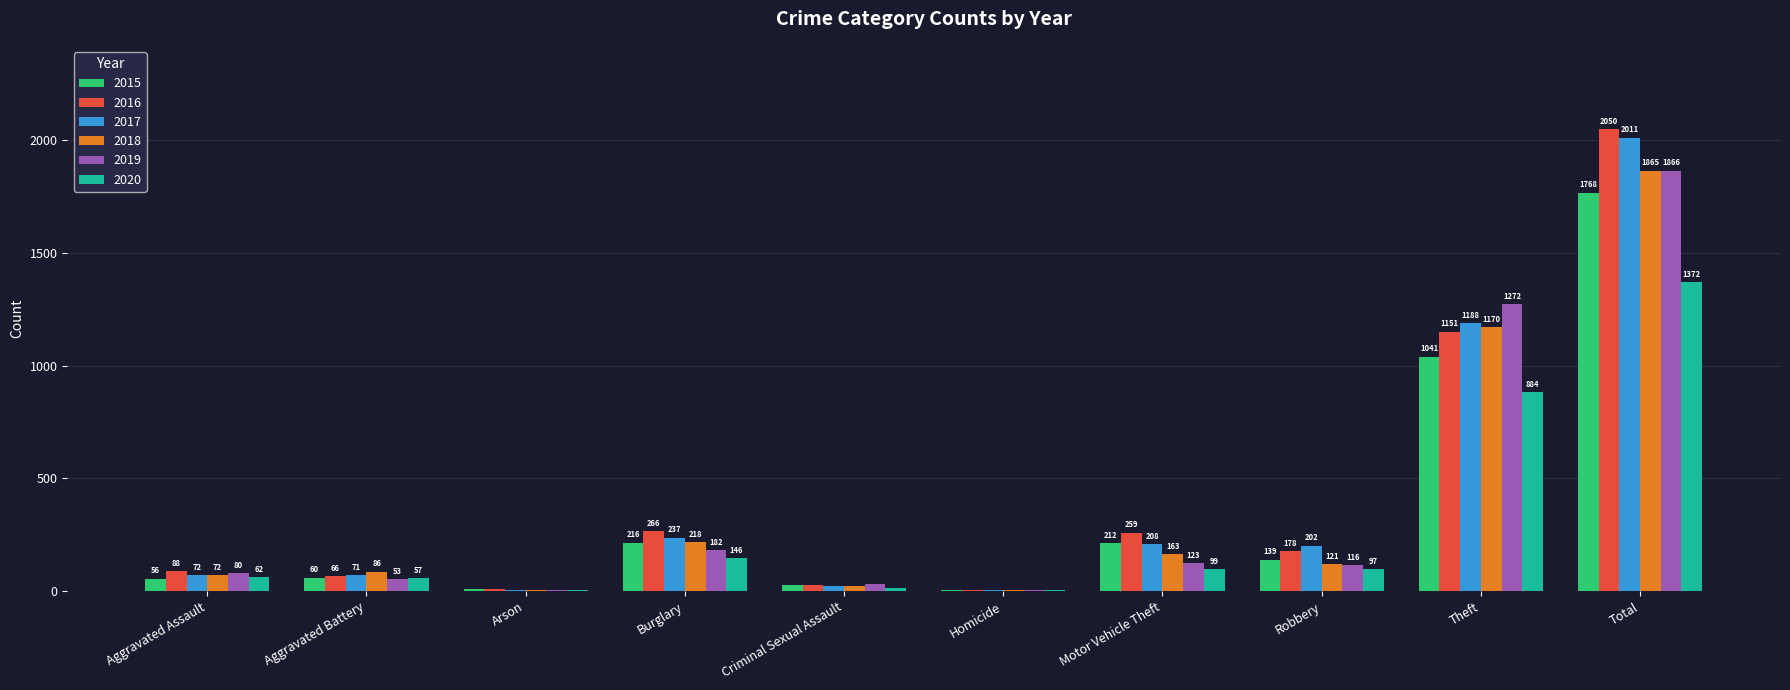

What are all the series names shown in the legend?

2015, 2016, 2017, 2018, 2019, 2020